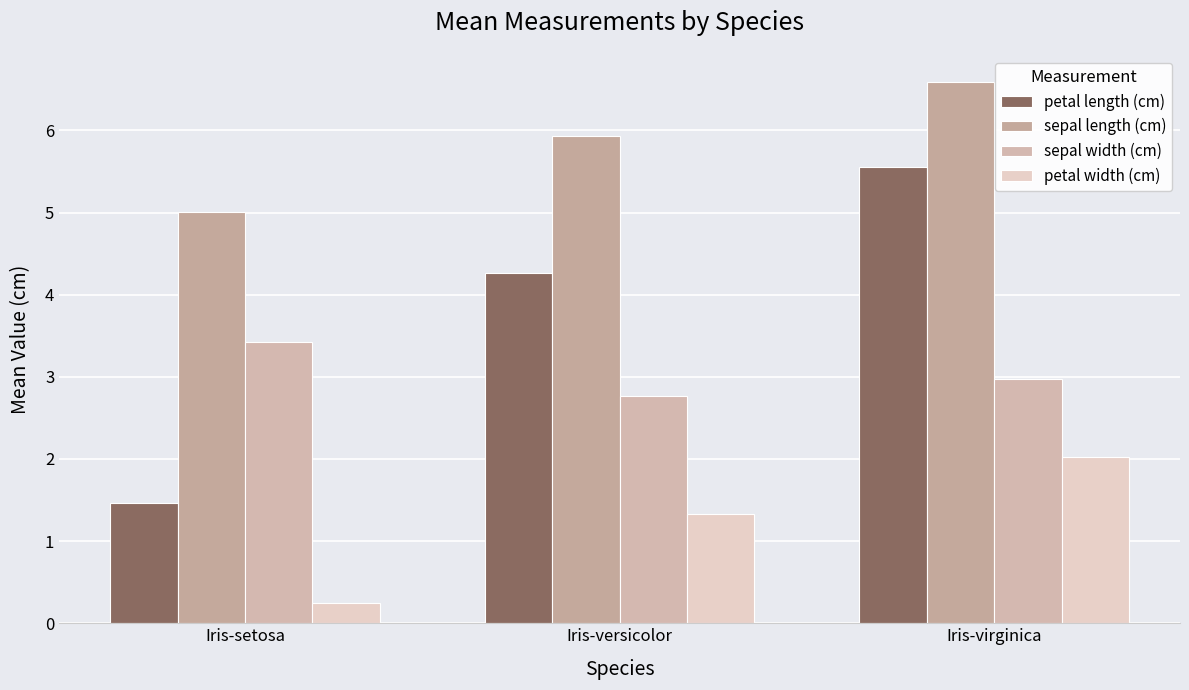

Count the number of data series in this chart.

4